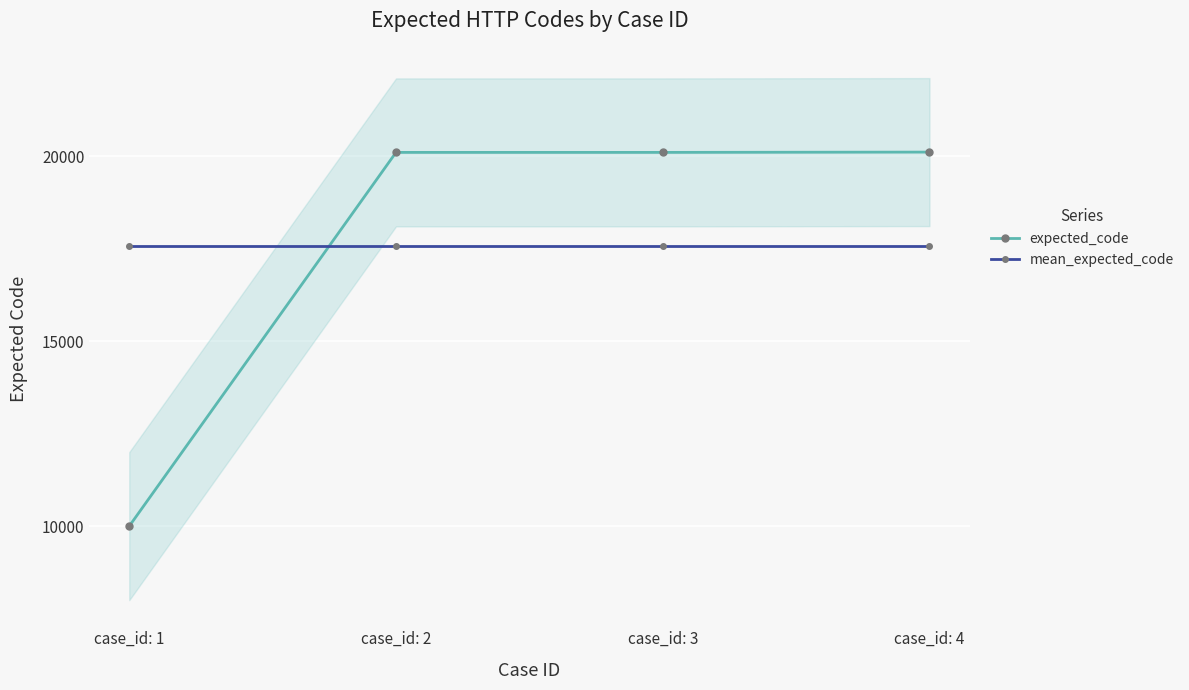

Between case_id: 2 and case_id: 4, which series saw the biggest shift?

expected_code